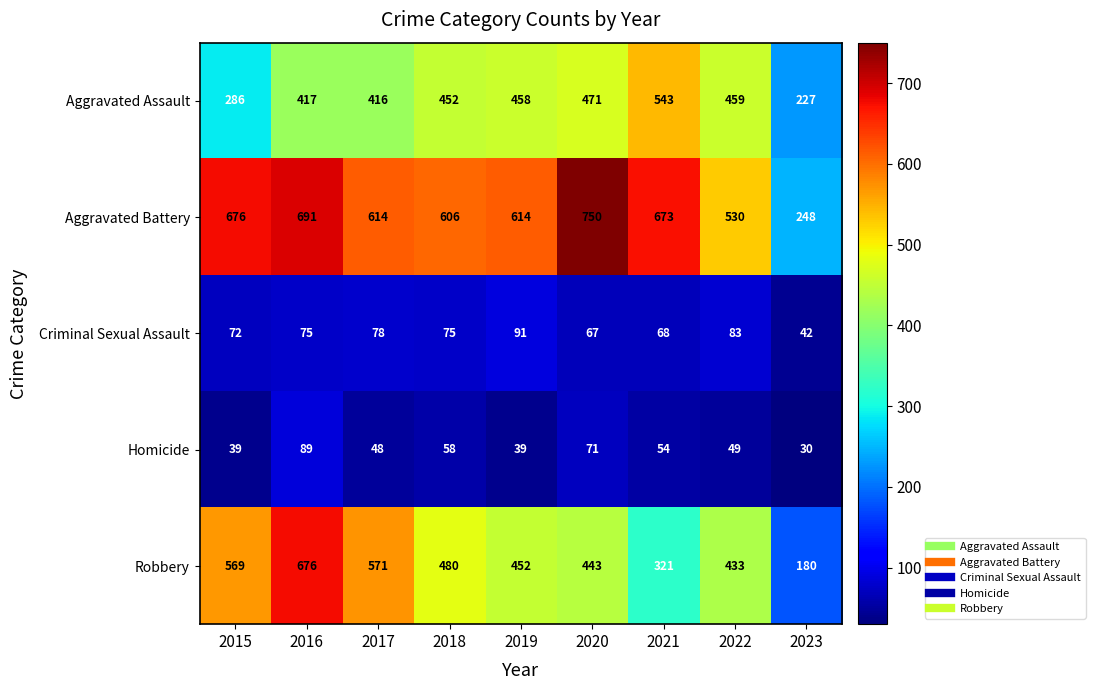

How many series are shown in this chart?

5